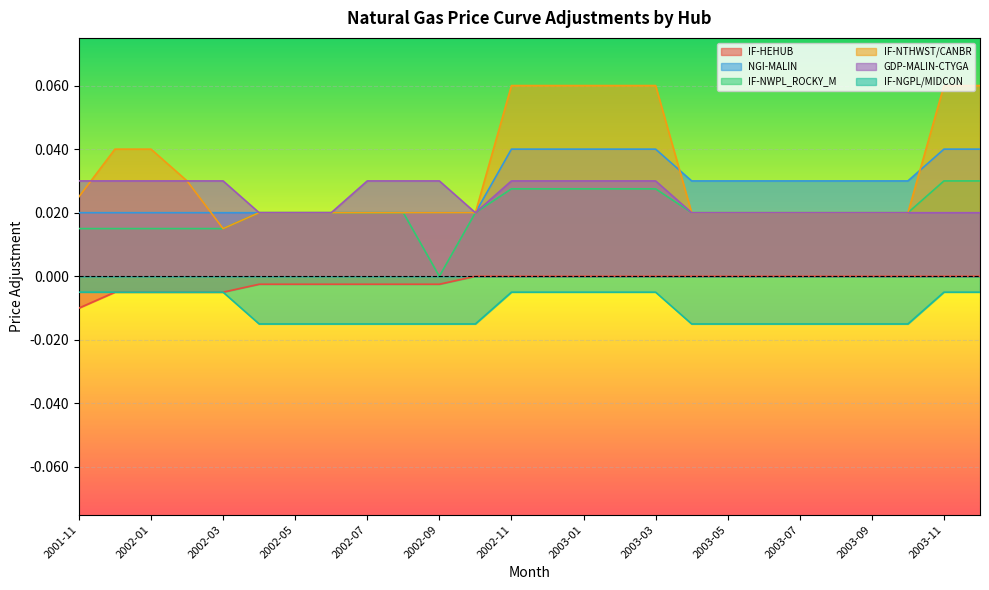

True or false: IF-NWPL_ROCKY_M and IF-NGPL/MIDCON intersect in this chart.

False